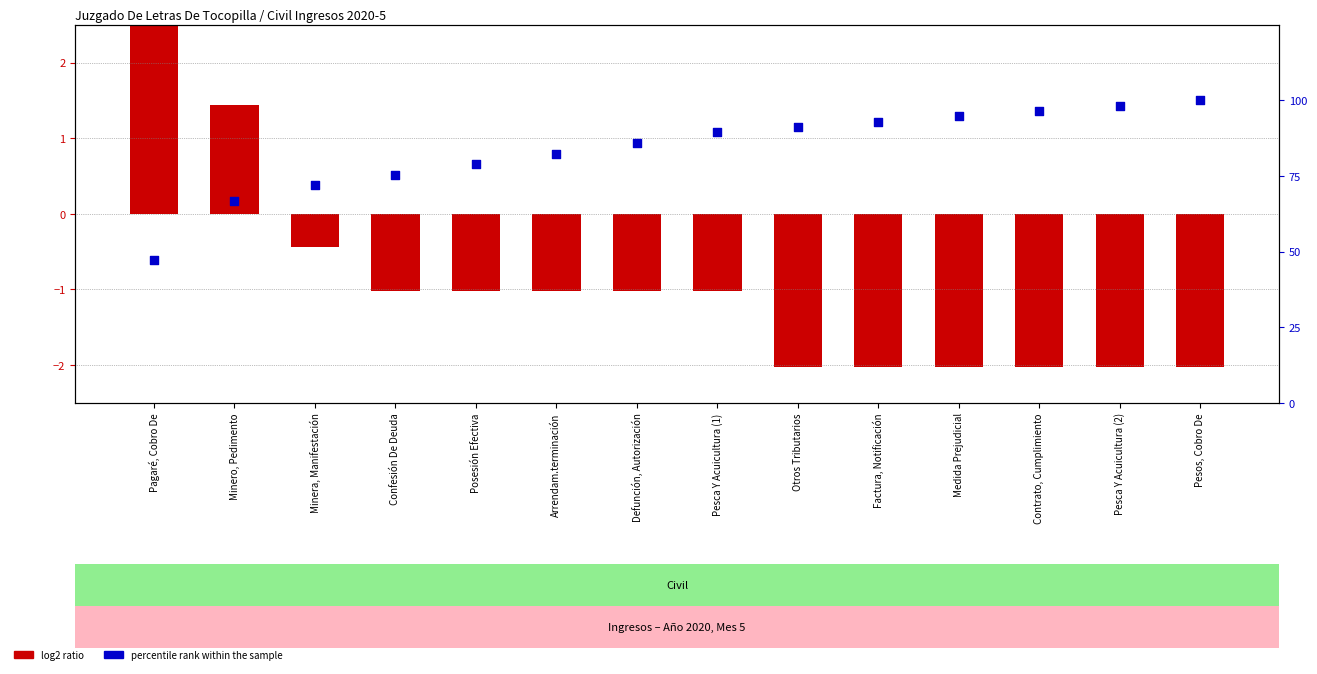

Which series contains the highest Y value?

percentile rank within the sample